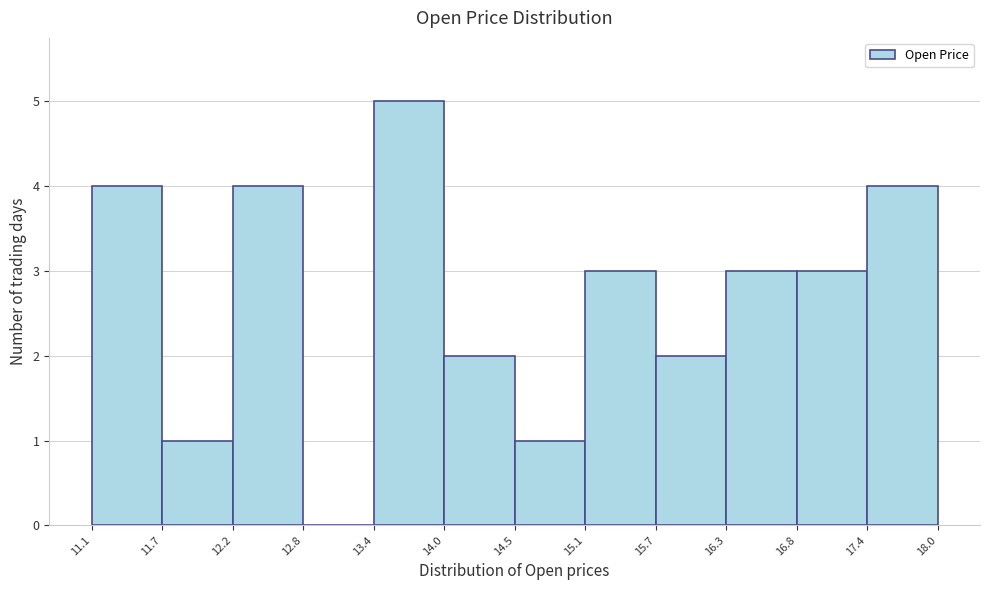

Over which range of the x-axis is the bar tallest?

13.4 to 14.0